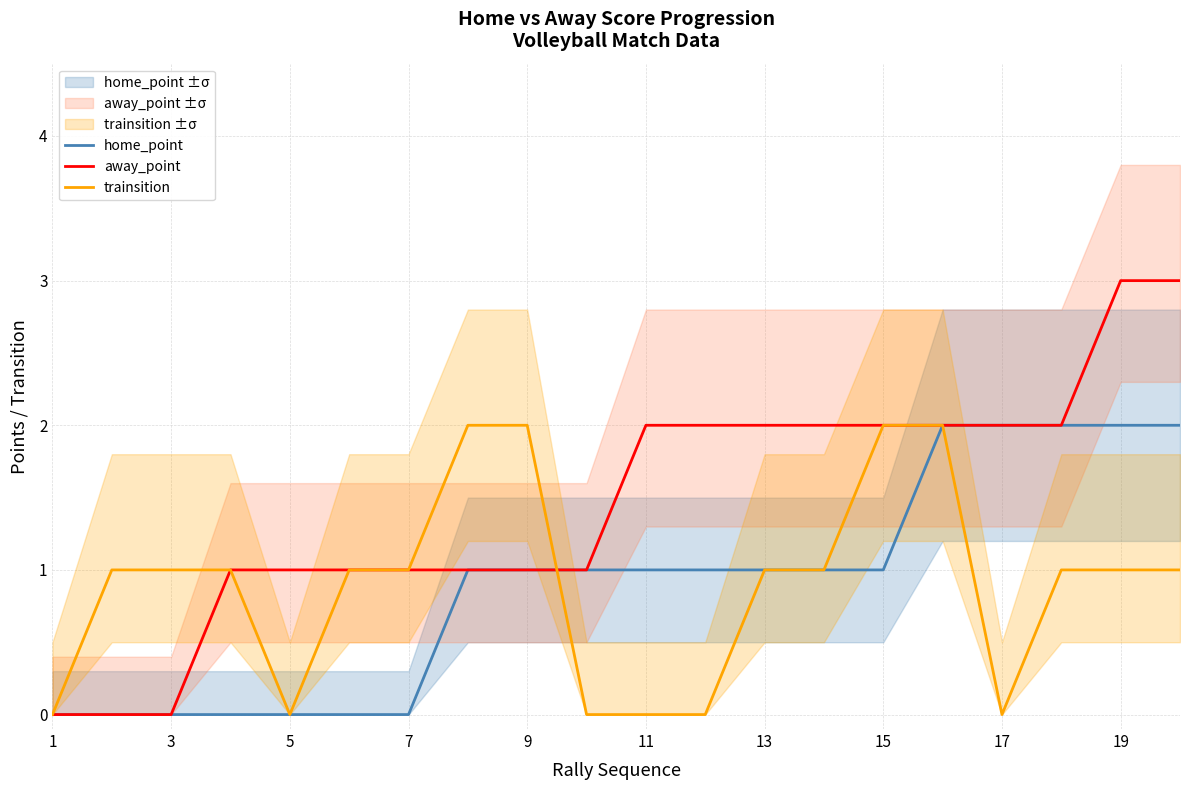

True or false: home_point and away_point cross at least once.

False